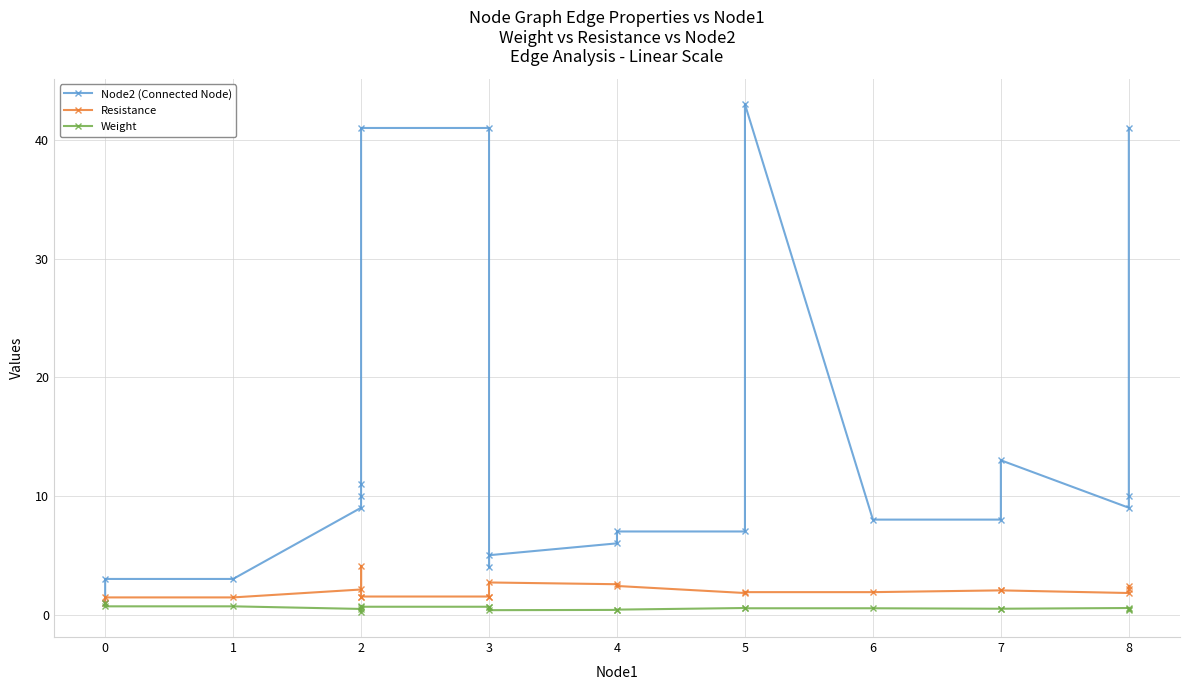

What is the total value across all series at 2?

11.6